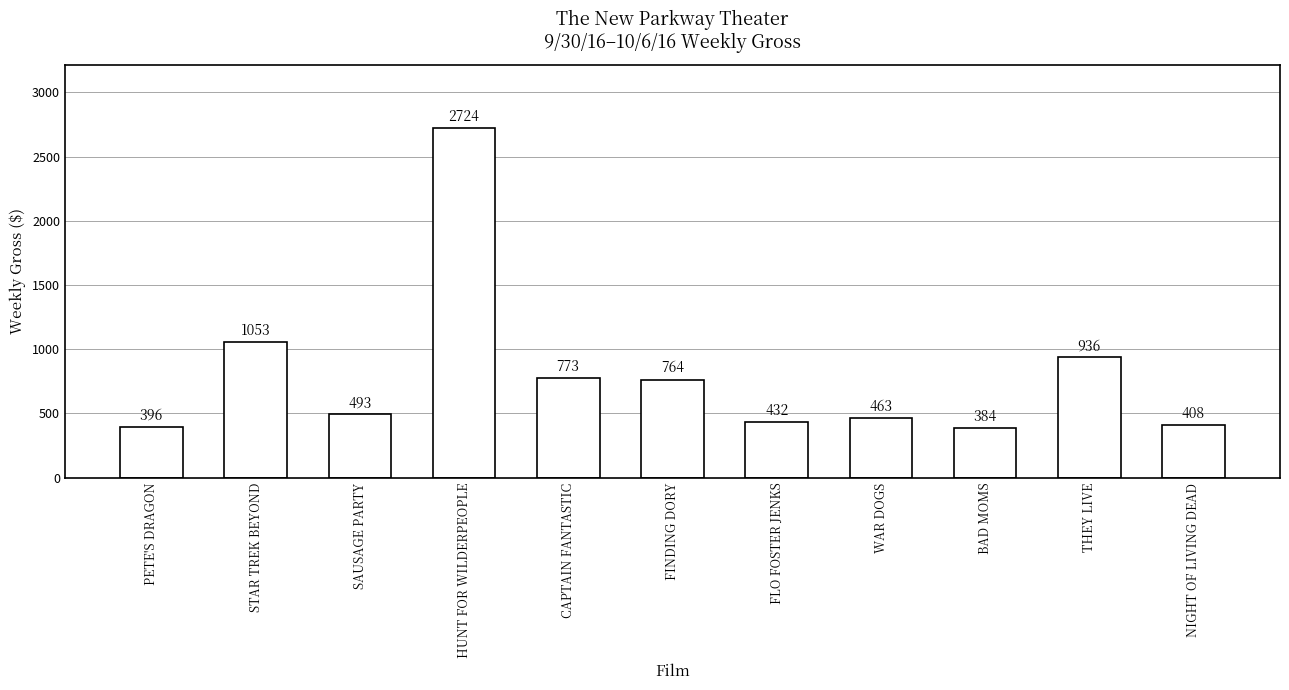

Does the chart contain stacked bars?

No